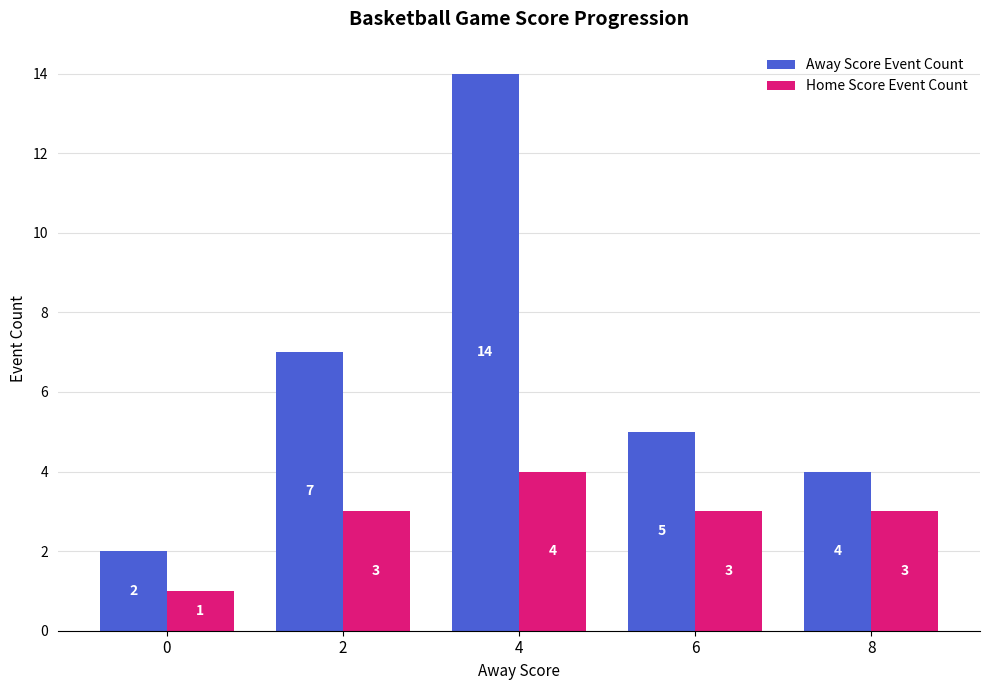

Reading left to right, what are all the values shown in this chart?

Away Score Event Count: 0=2	2=7	4=14	6=5	8=4
Home Score Event Count: 0=1	2=3	4=4	6=3	8=3